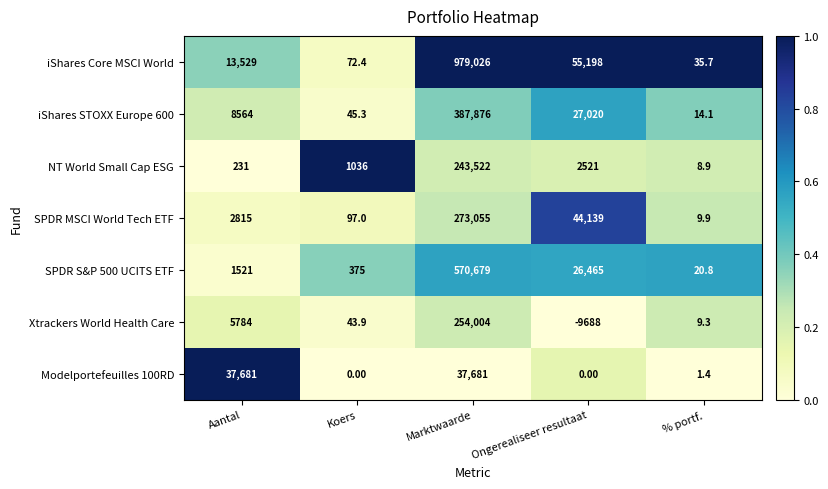

Which series has the widest spread of values?

iShares Core MSCI World